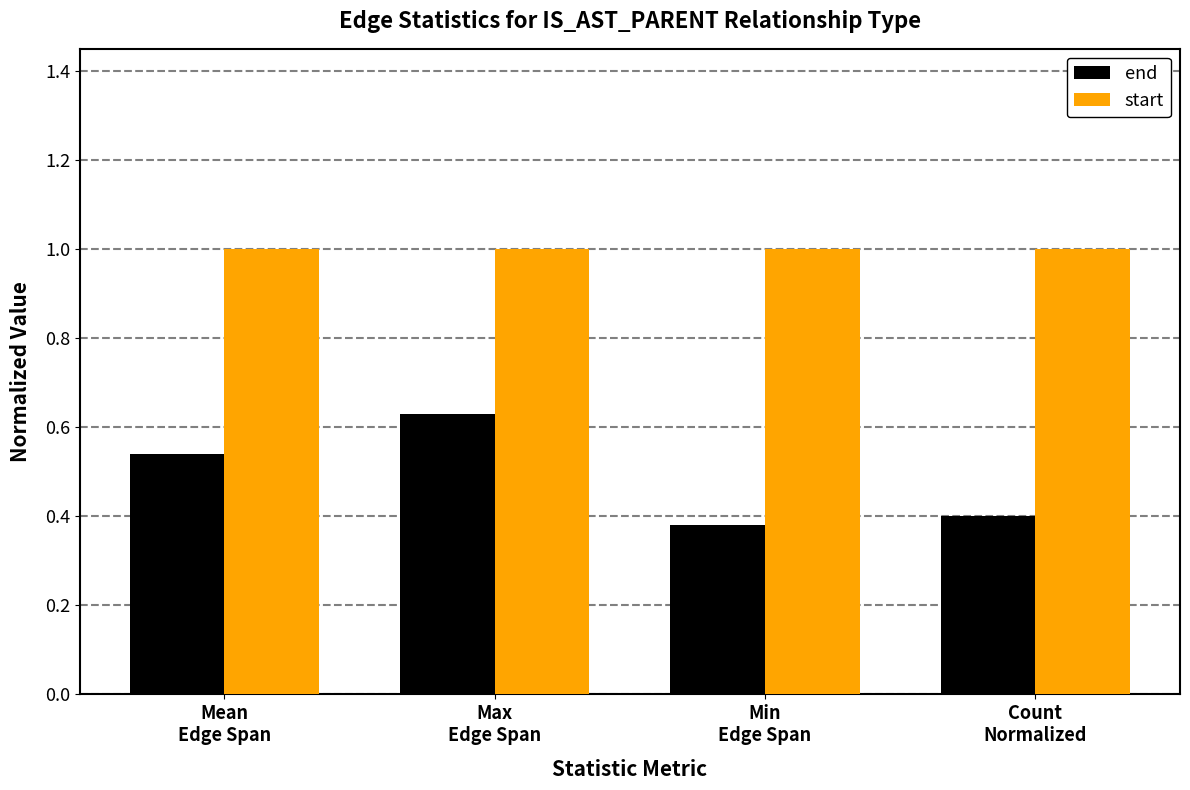

What is the total value across all series at Max
Edge Span?

1.6